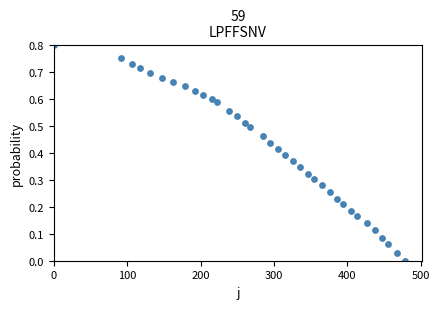

What is the range of X values (max minus min)?

478.0